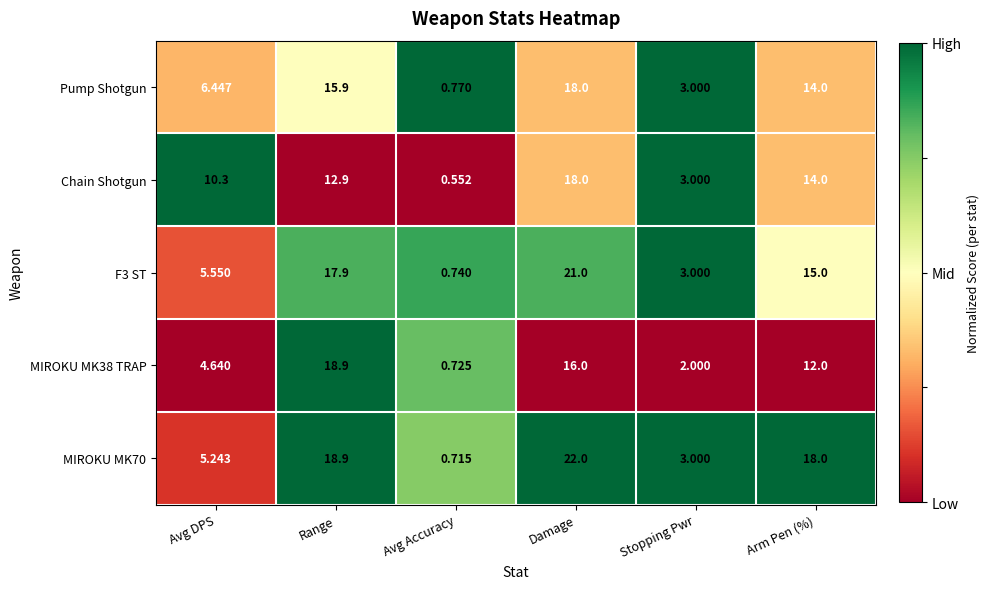

Rank the series at Avg DPS from lowest to highest value.

MIROKU MK38 TRAP, MIROKU MK70, F3 ST, Pump Shotgun, Chain Shotgun